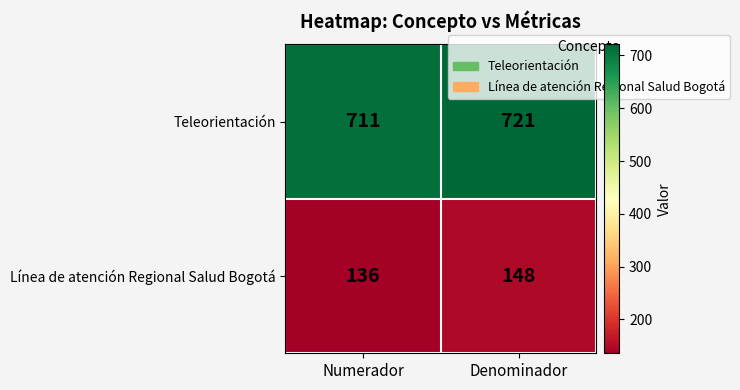

At which category is the sum across all series the highest?

Denominador